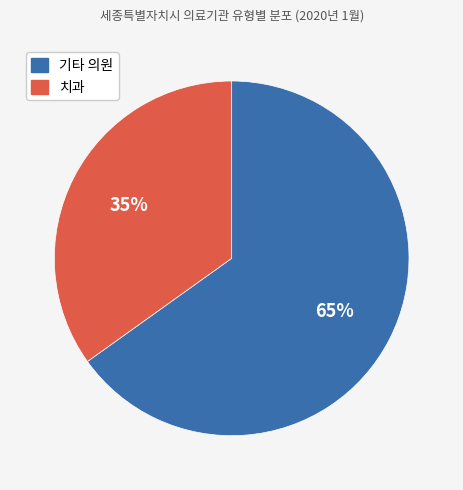

How many segments does this pie chart have?

2